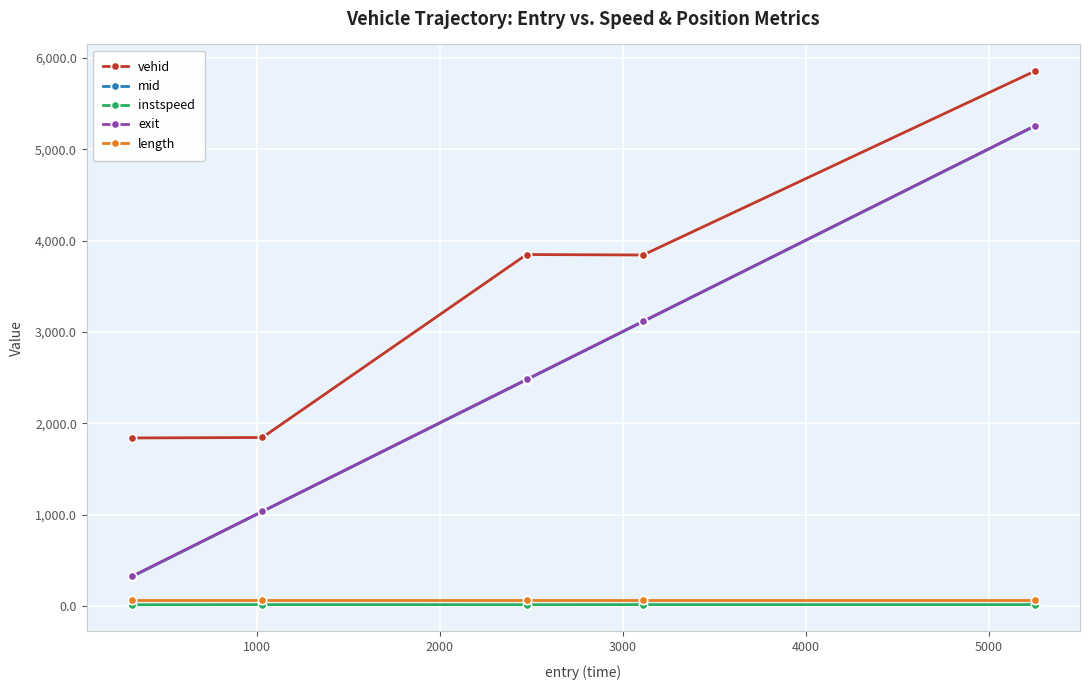

At how many categories does at least one series exceed 3303?

3